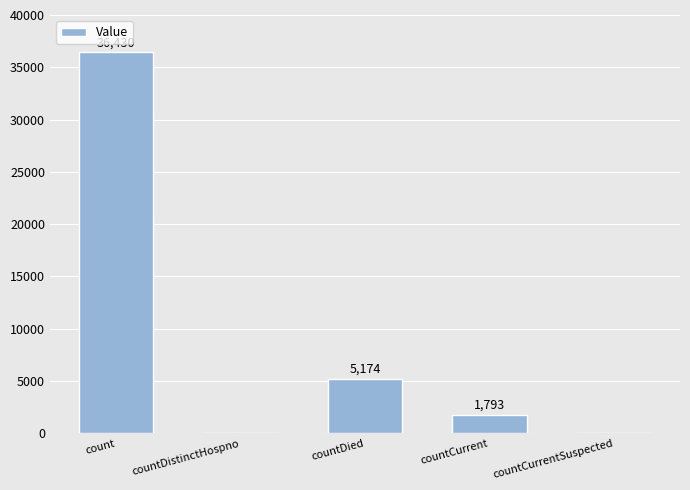

The chart shows a value of 21333 at count. True or false?

False